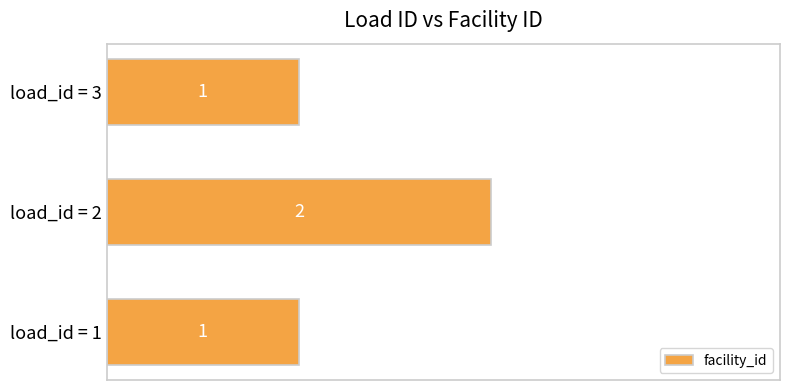

At which category does the chart reach its peak across all series?

load_id = 2